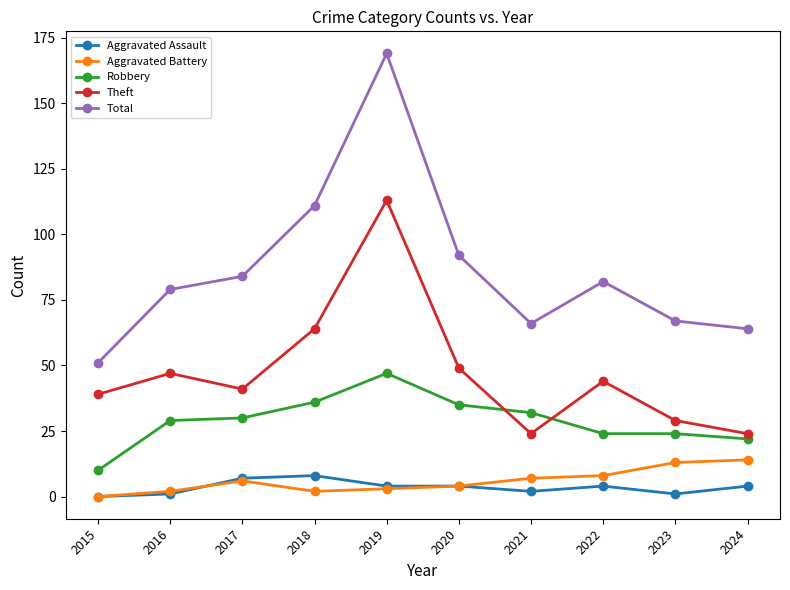

In Total, how many points are higher than both neighbors (excluding endpoints)?

2